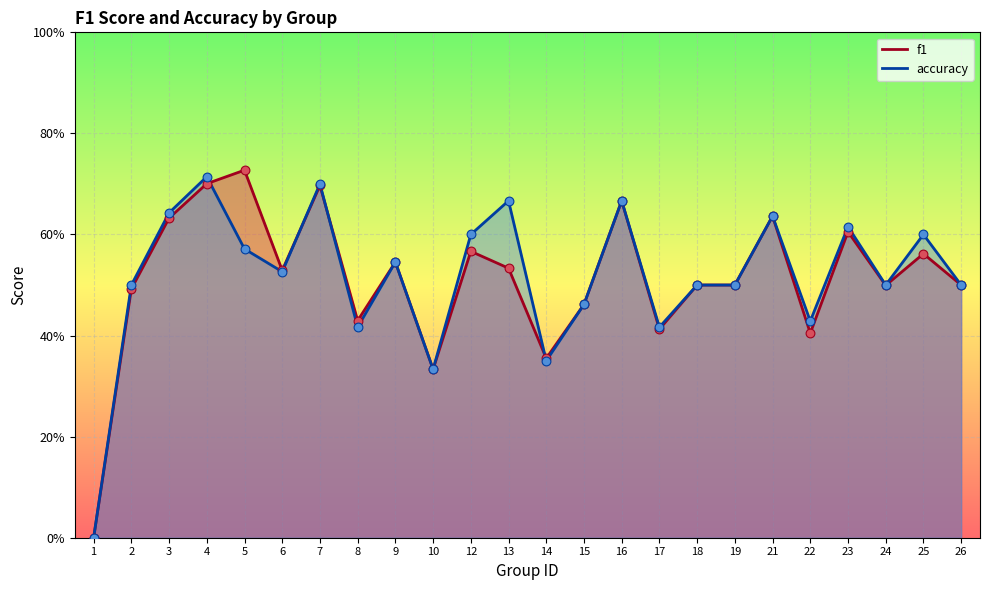

At how many categories does at least one series exceed 0?

23